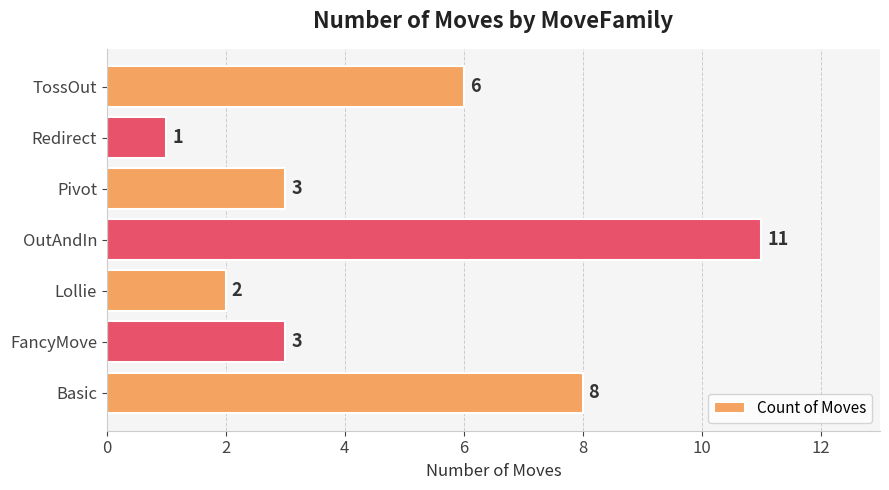

Reading bottom to top, list all the values displayed in this chart.

8	3	2	11	3	1	6